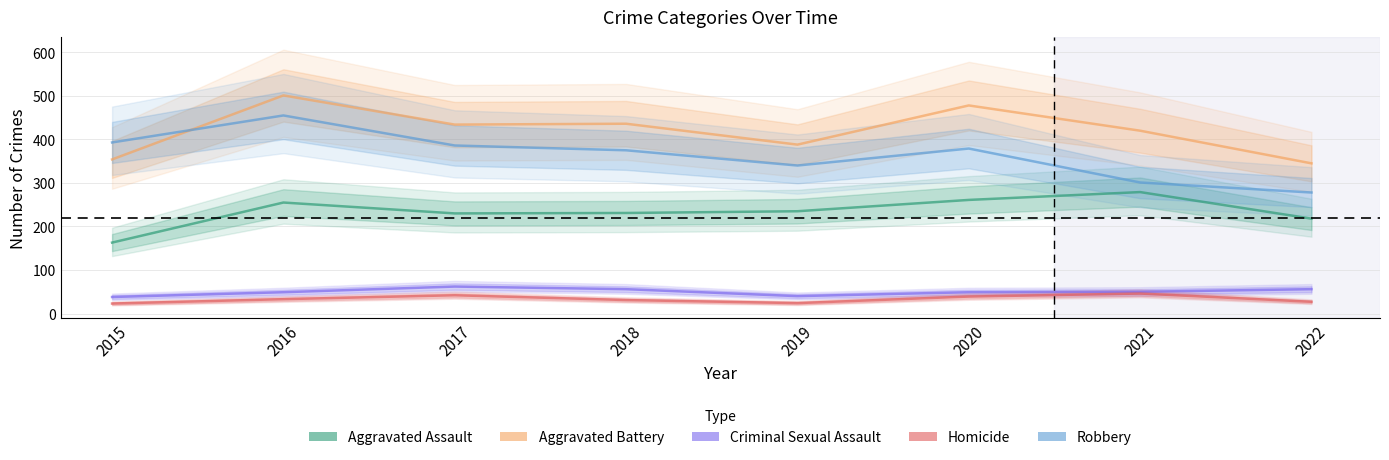

The value of Aggravated Battery at 2016 is 682. True or false?

False